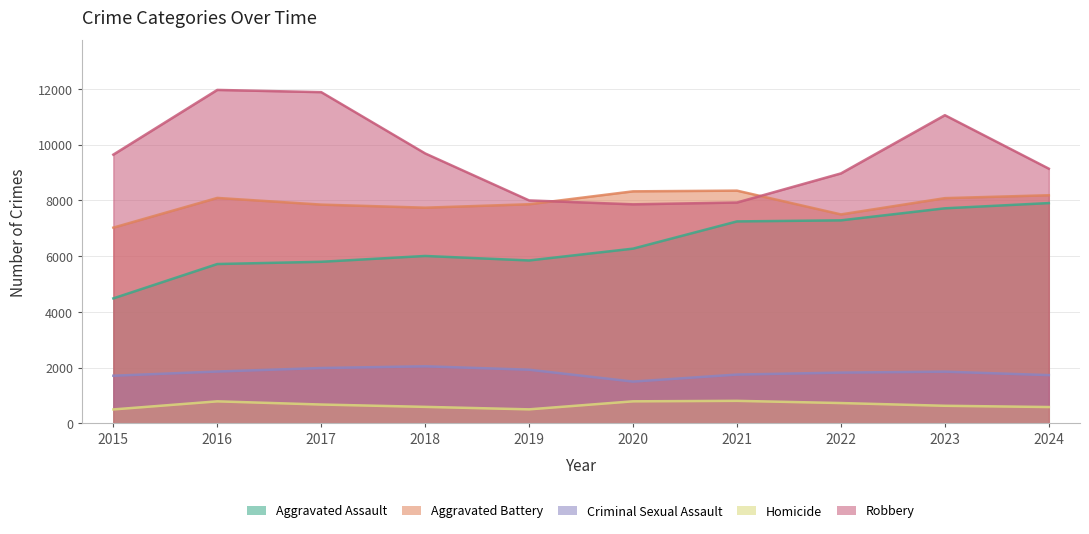

The Robbery series shows 7855 at 2020. True or false?

True